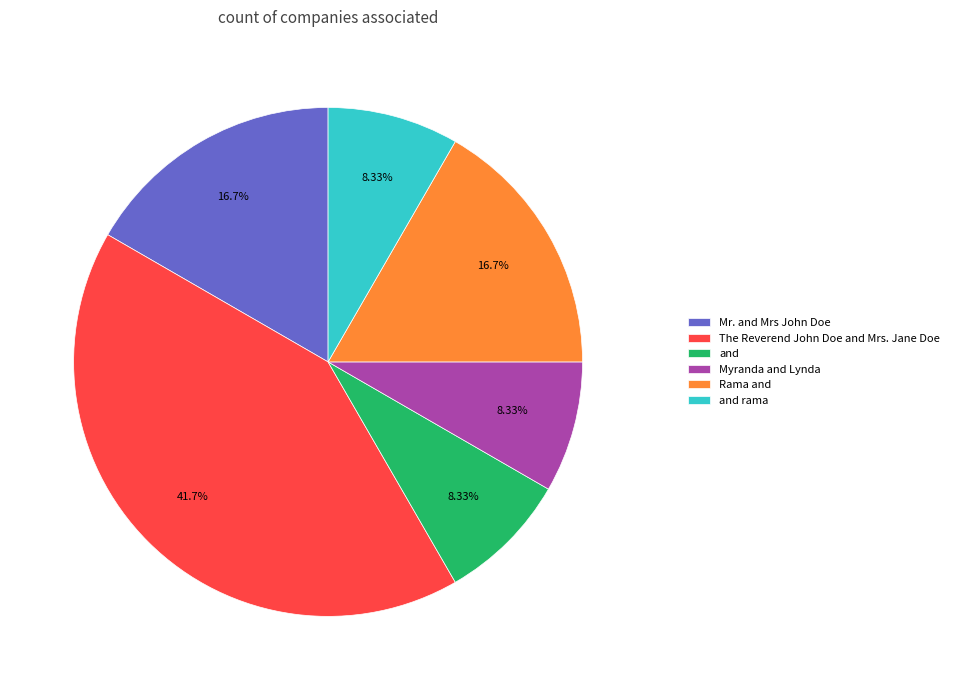

The Rama and slice represents 17% of the pie. True or false?

True